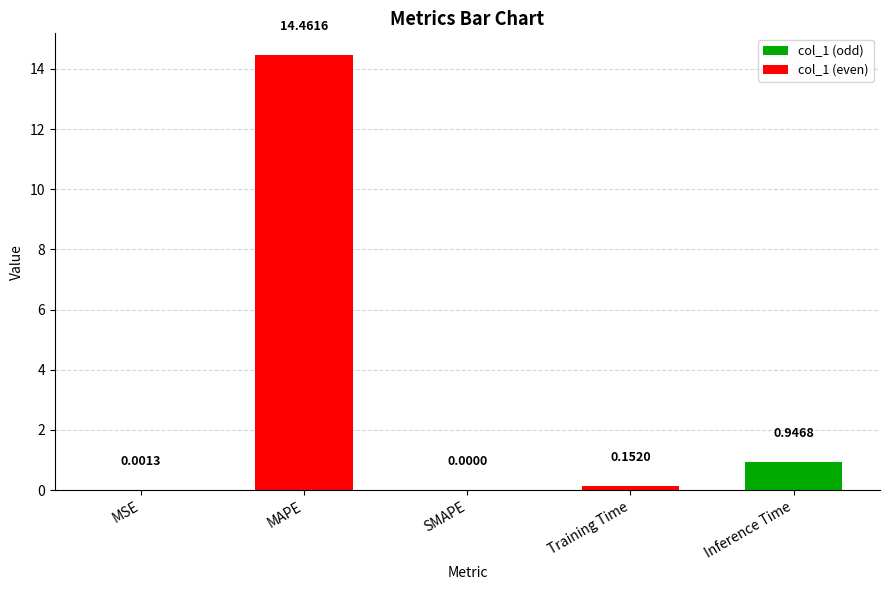

What is the sum of the values at MSE and MAPE?

14.5